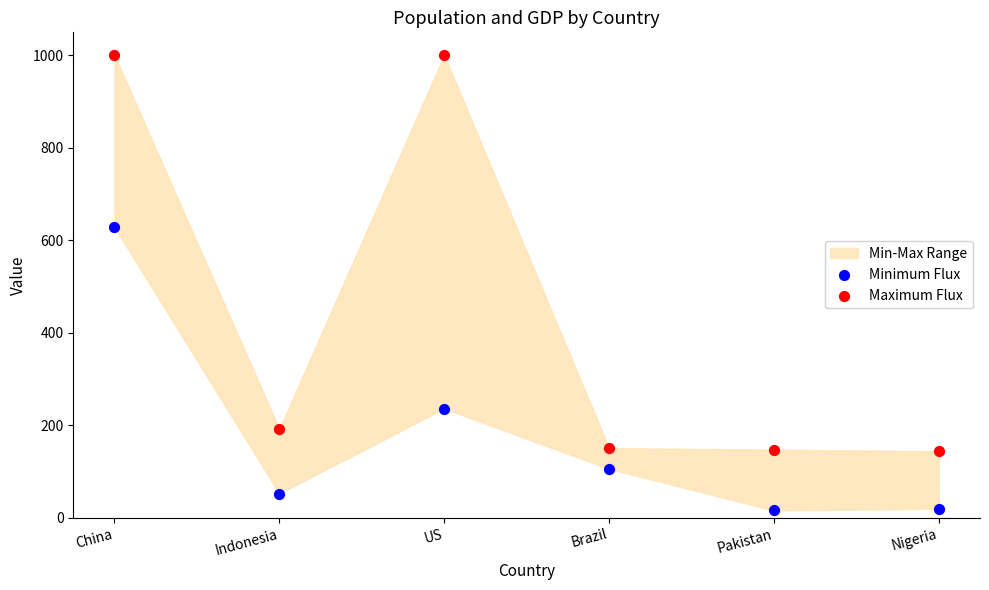

Across all series, what Y value is closest to 507?

627.9